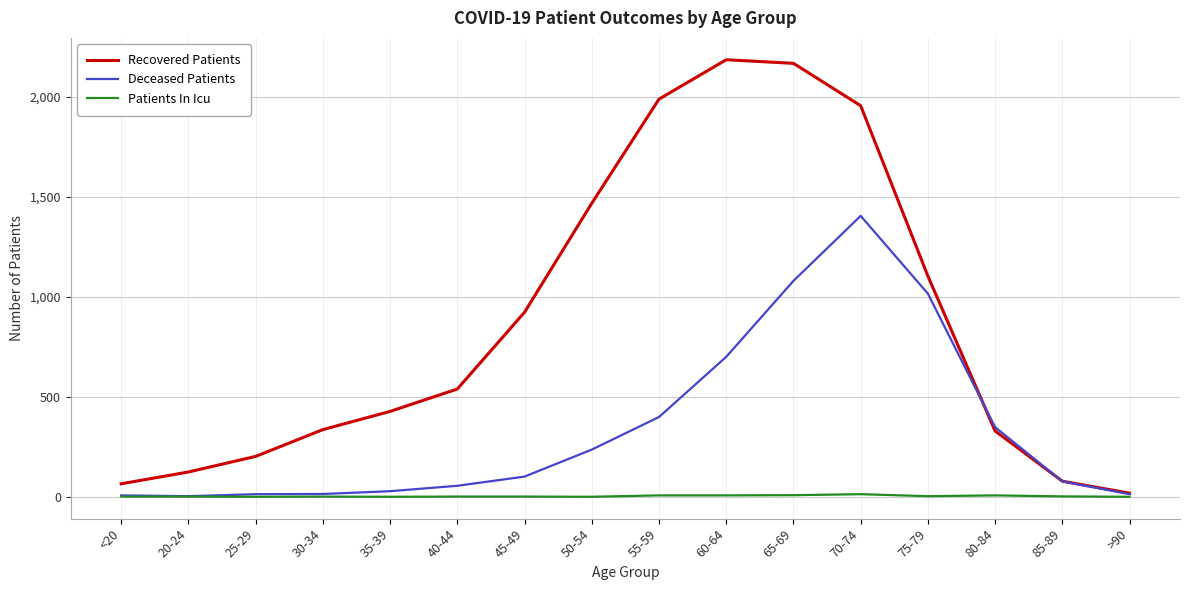

The Patients In Icu series shows 3 at 75-79. True or false?

True